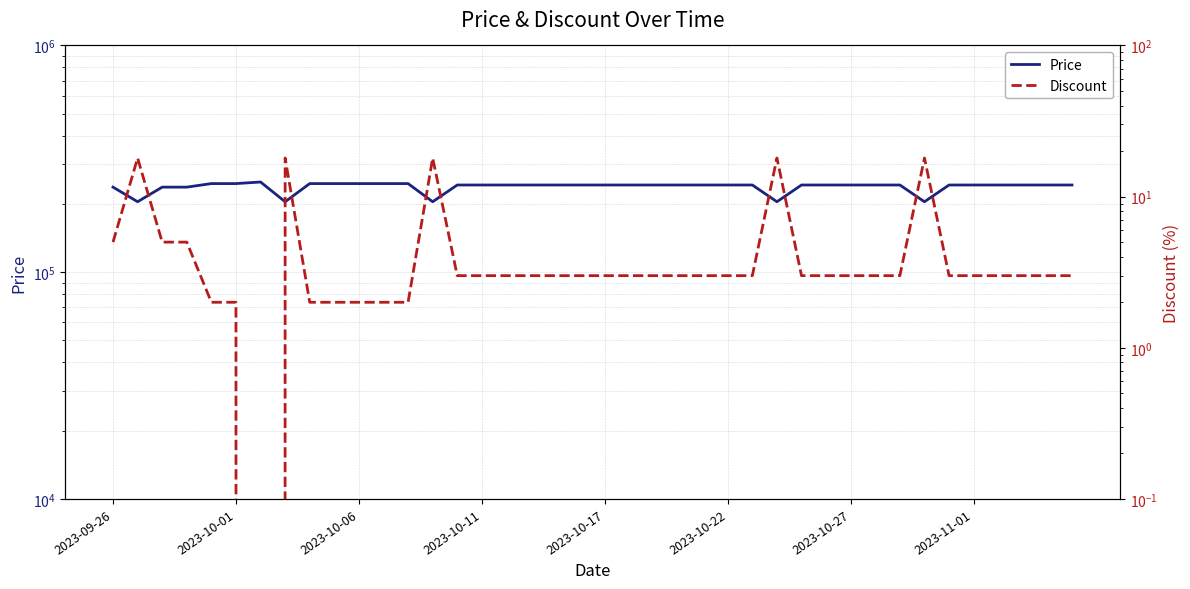

True or false: Price and Discount cross at least once.

False